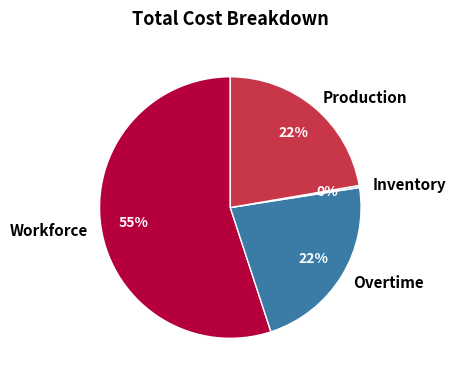

Is there any slice that represents more than half of the pie?

Yes